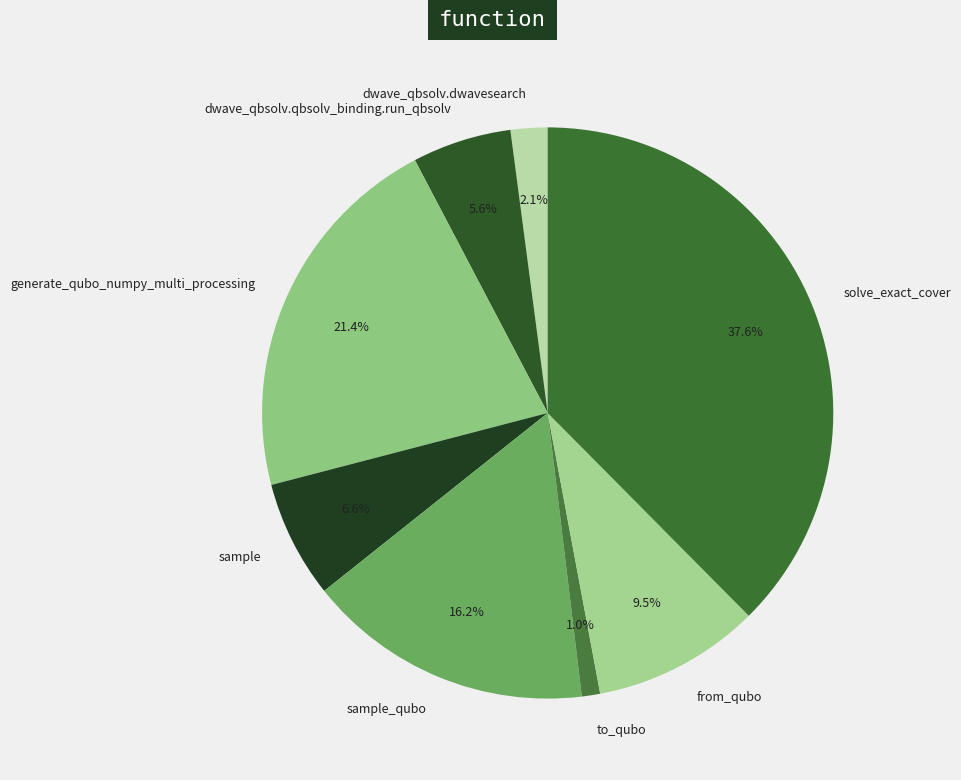

To the nearest percent, what is the difference between the largest and smallest slice percentages?

37%